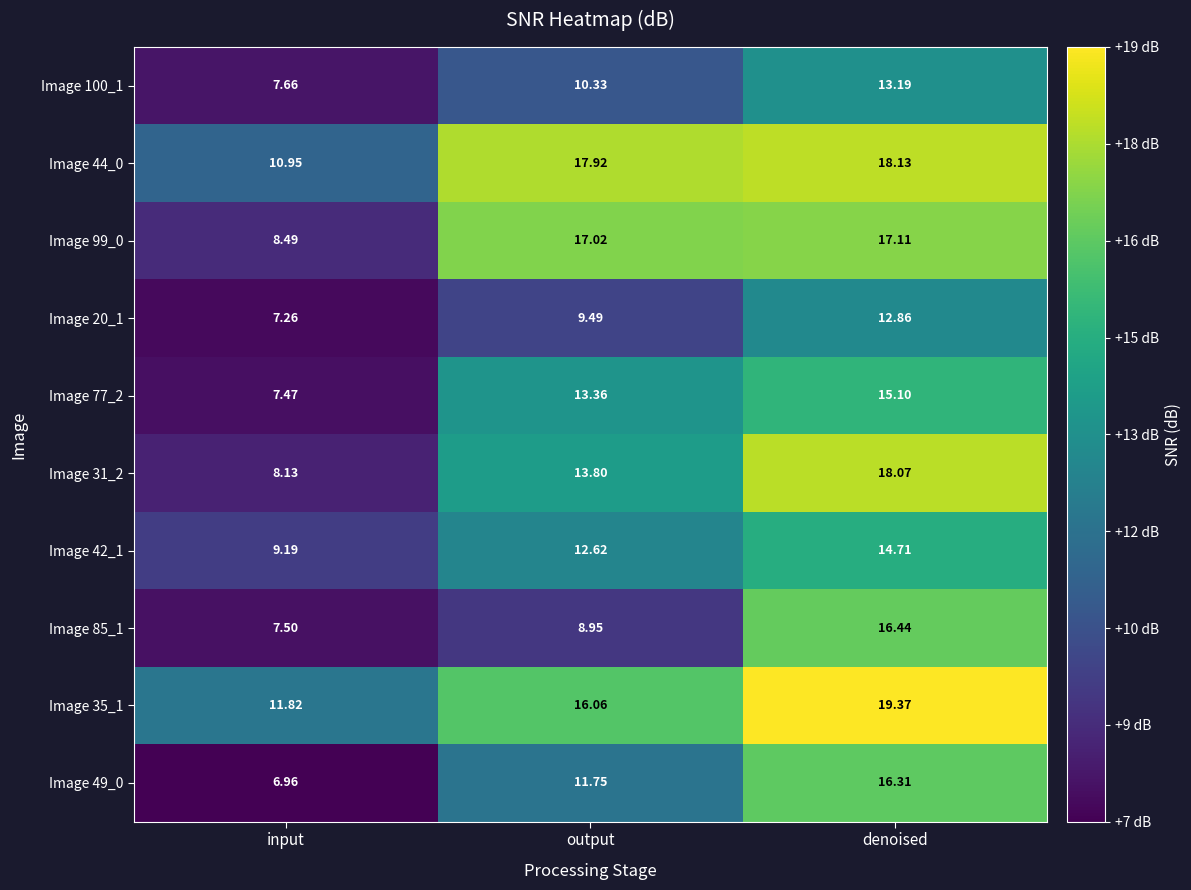

At which category does the chart reach its peak across all series?

denoised